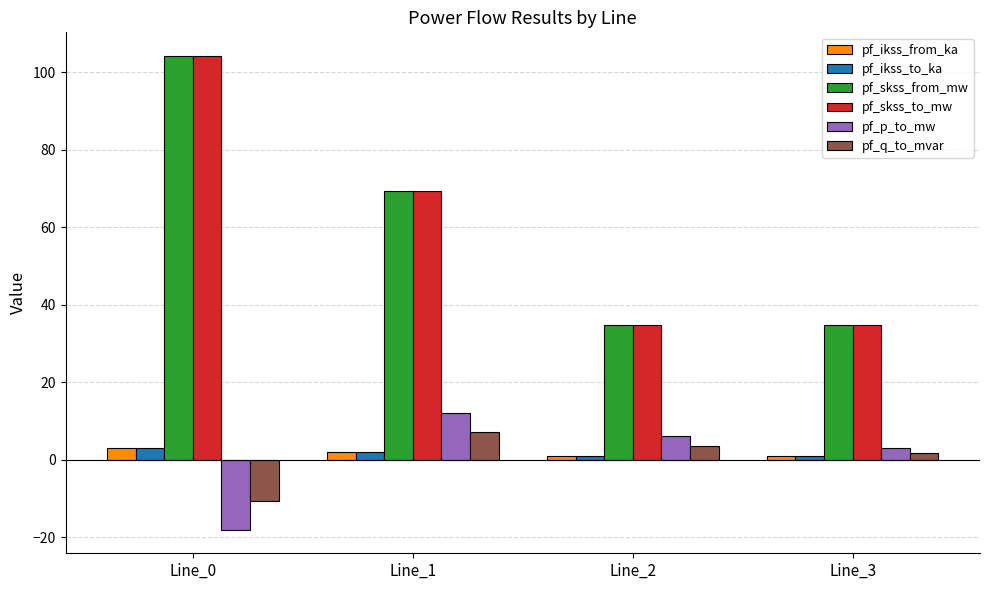

Reading right to left, what are all the values shown in this chart?

pf_ikss_from_ka: Line_3=1.0	Line_2=1.0	Line_1=2.0	Line_0=3.0
pf_ikss_to_ka: Line_3=1.0	Line_2=1.0	Line_1=2.0	Line_0=3.0
pf_skss_from_mw: Line_3=34.7	Line_2=34.7	Line_1=69.5	Line_0=104.2
pf_skss_to_mw: Line_3=34.7	Line_2=34.7	Line_1=69.5	Line_0=104.2
pf_p_to_mw: Line_3=3.0	Line_2=6.0	Line_1=12.1	Line_0=-18.1
pf_q_to_mvar: Line_3=1.8	Line_2=3.6	Line_1=7.1	Line_0=-10.7